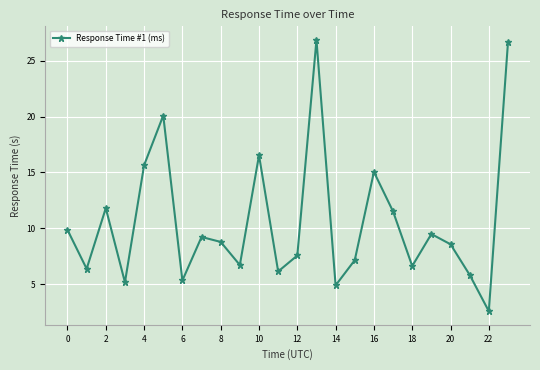

How many points are lower than both their immediate neighbors (excluding endpoints)?

8